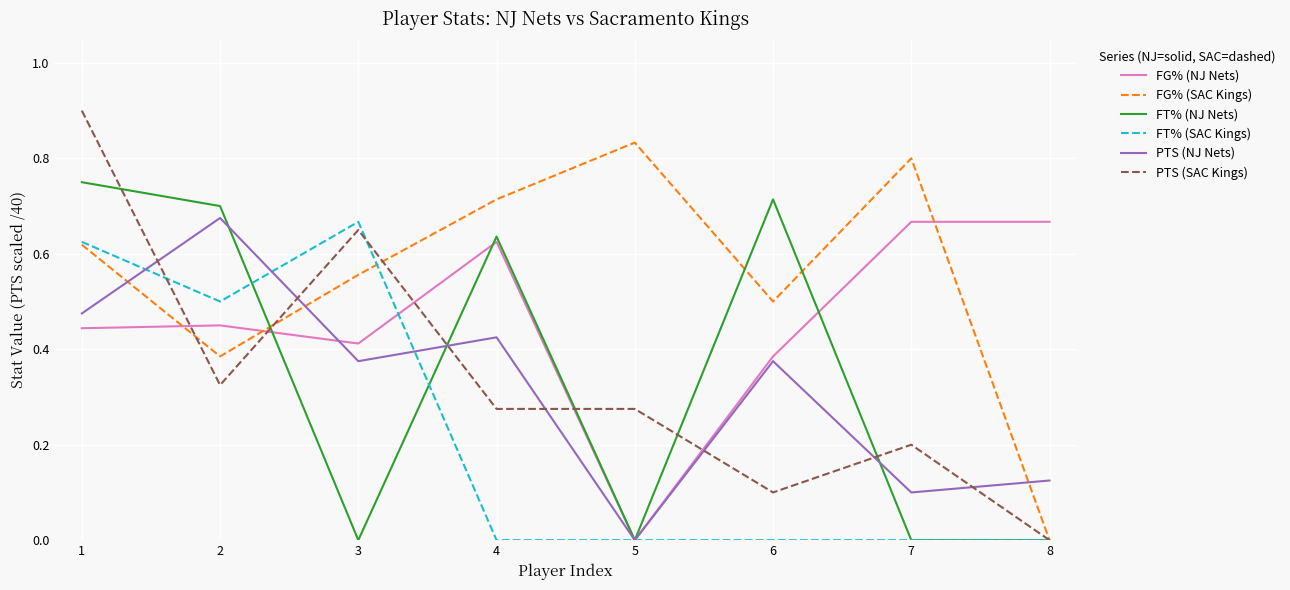

At which category is the sum across all series the highest?

1